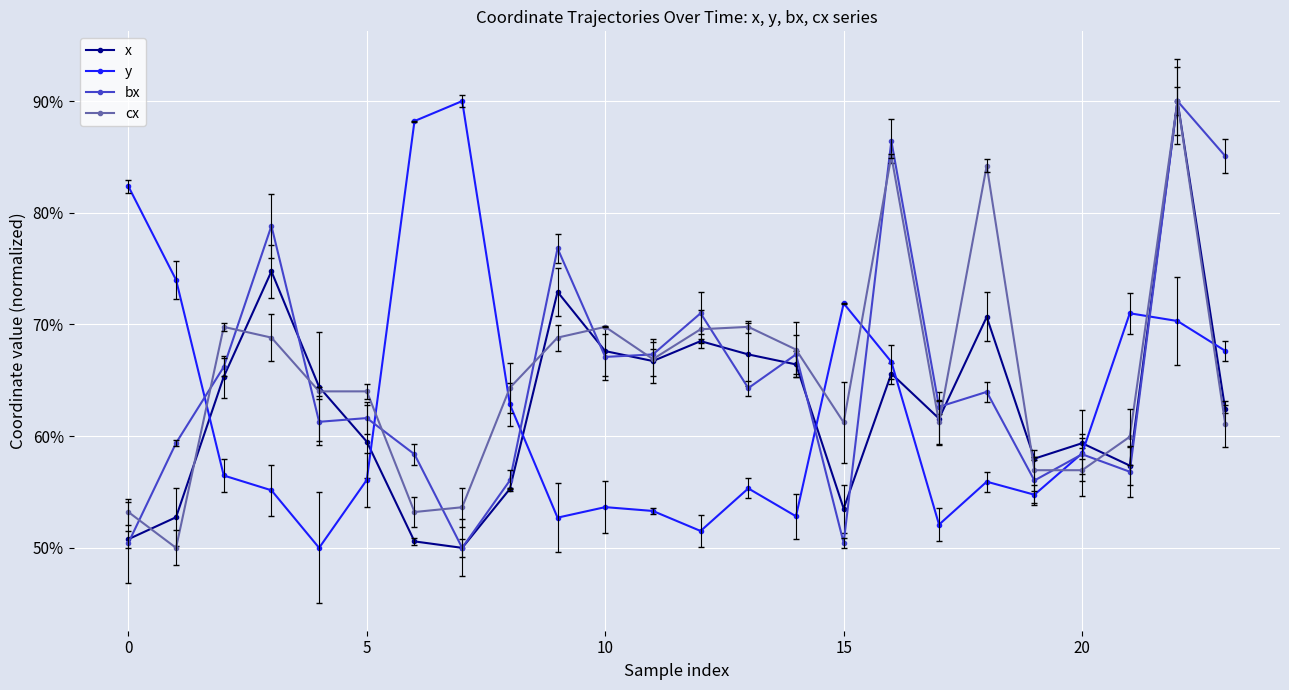

Does the chart have visible grid lines?

Yes